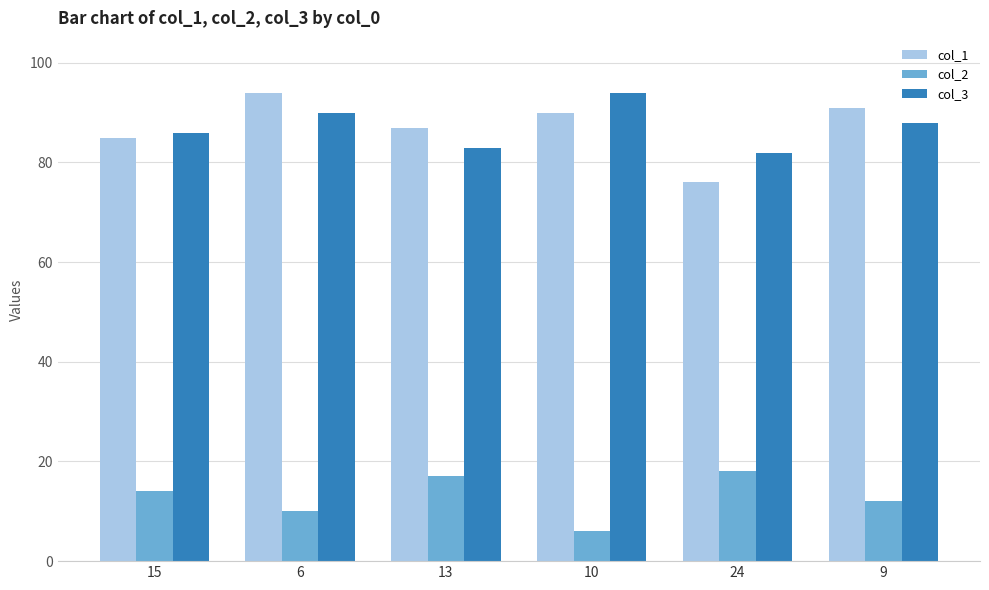

List the labels in order of col_1 value, largest first.

6, 9, 10, 13, 15, 24